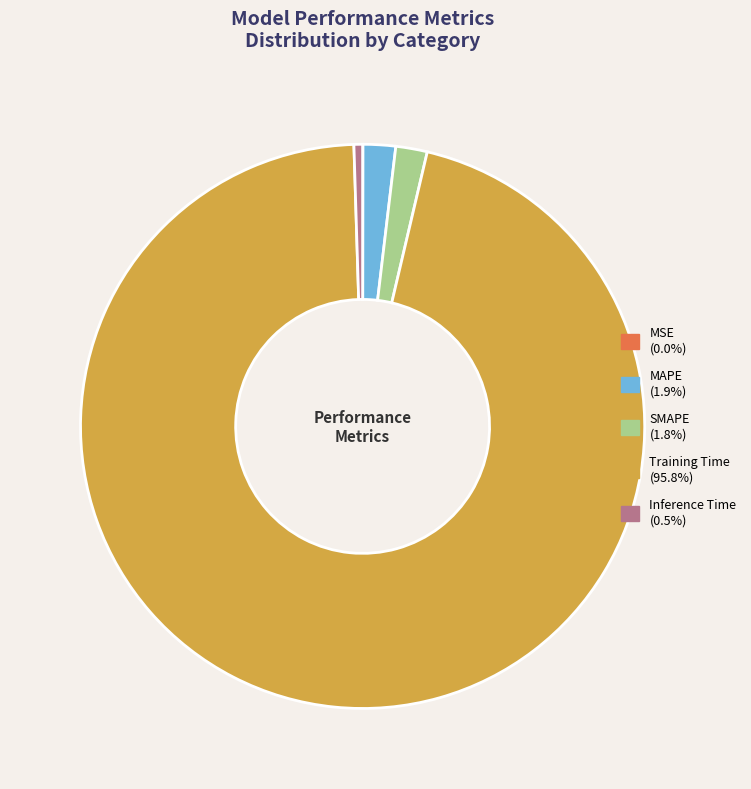

Is it true that MAPE is 15% of the pie?

False